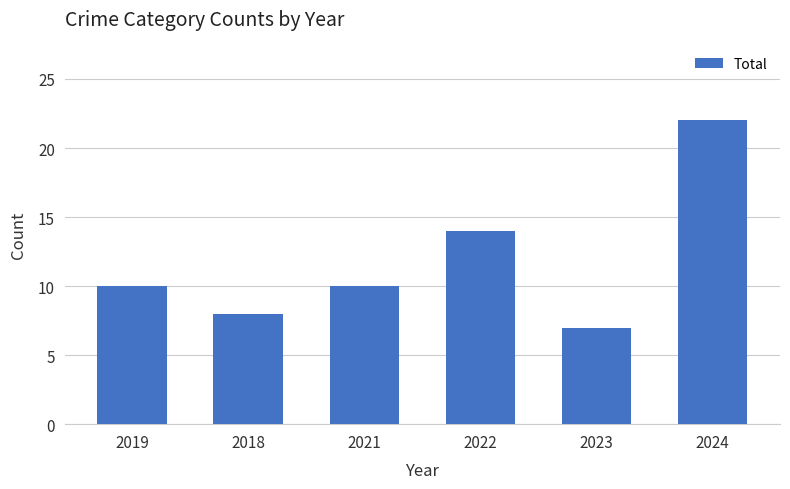

What is the value of the 5th bar from the left?

7